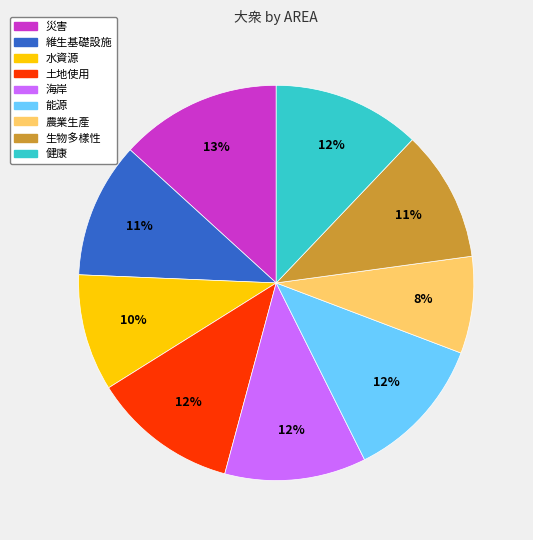

The 水資源 slice represents 10% of the pie. True or false?

True